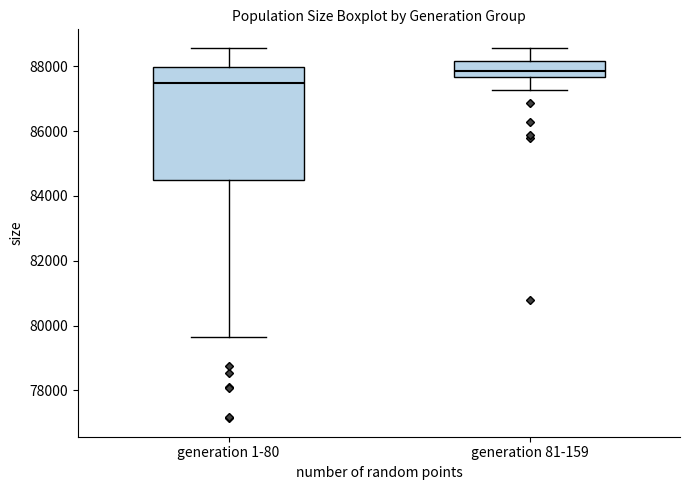

Reading left to right, read every box against the y-axis: the position of its median line, the range the box covers, and the ends of its whiskers. The values are not printed on the chart, so give them approximately, as read against the axis.

generation 1-80: median 87400, box 84400 to 88000, whiskers 79600 to 88600
generation 81-159: median 87800, box 87600 to 88200, whiskers 87200 to 88600